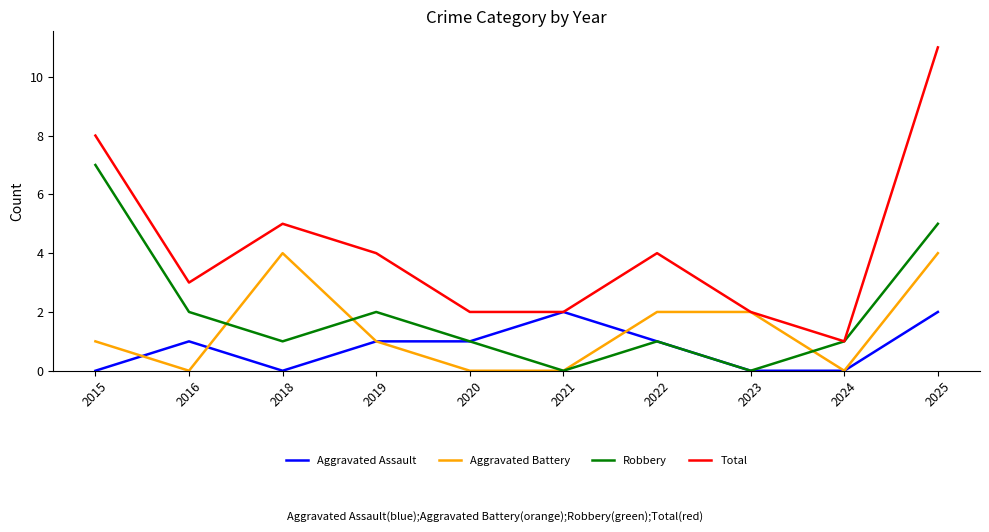

Which series has the widest spread of values?

Total